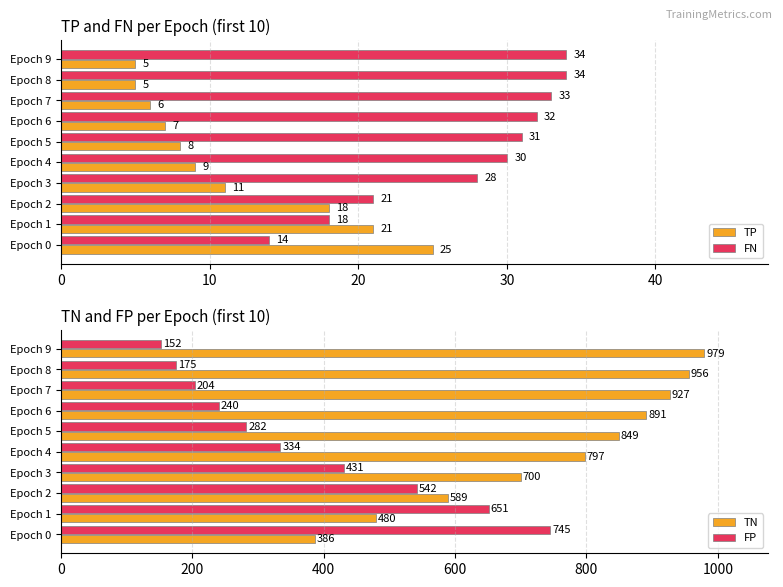

The value of TP at Epoch 2 is 18. True or false?

True